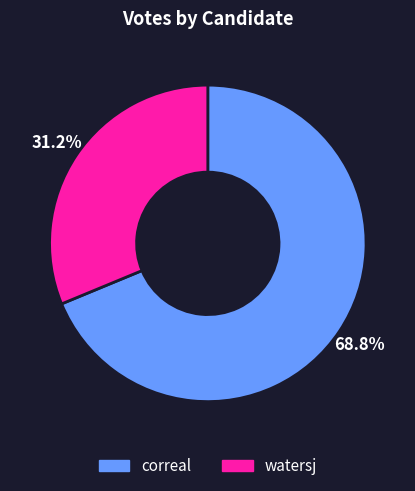

Do correal and watersj together represent more than half of the pie?

Yes